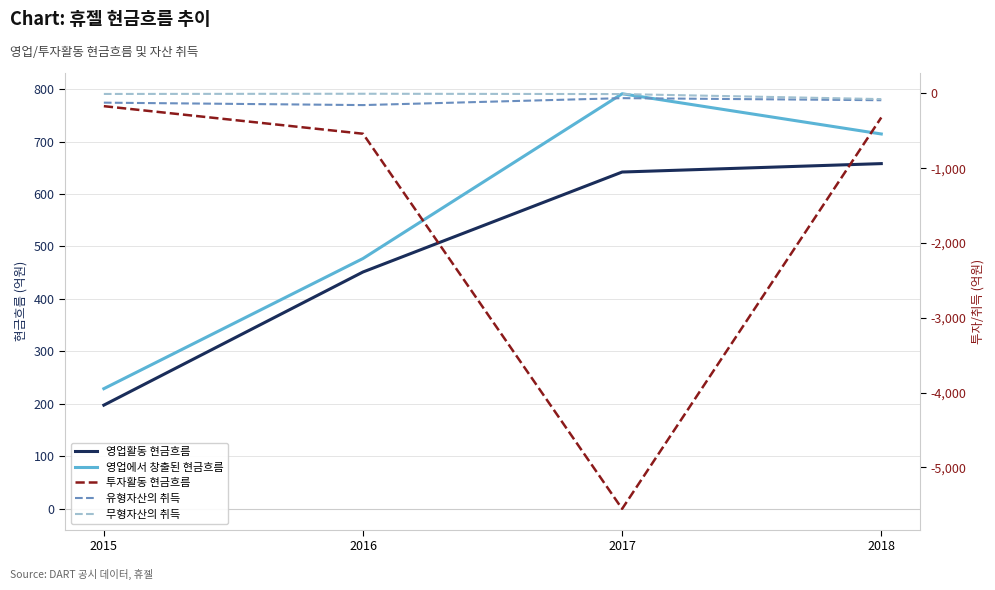

At which label does 영업활동 현금흐름 first exceed 641?

2017